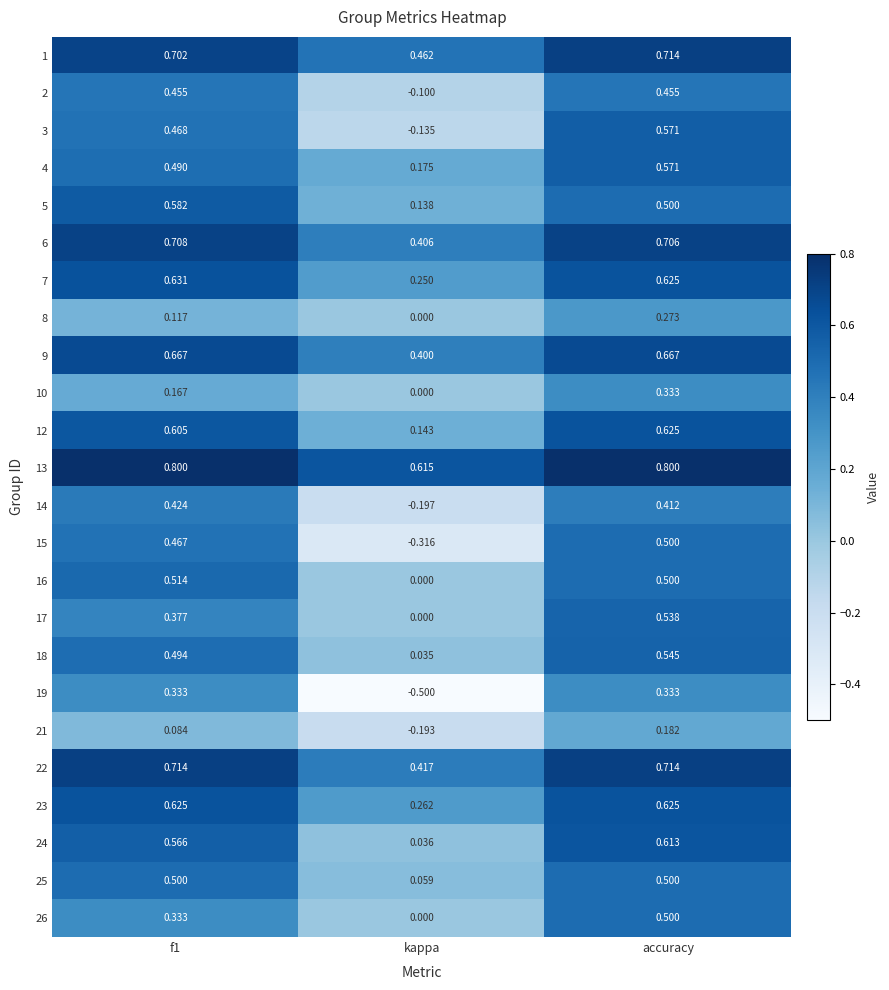

At which category does the chart reach its minimum across all series?

kappa